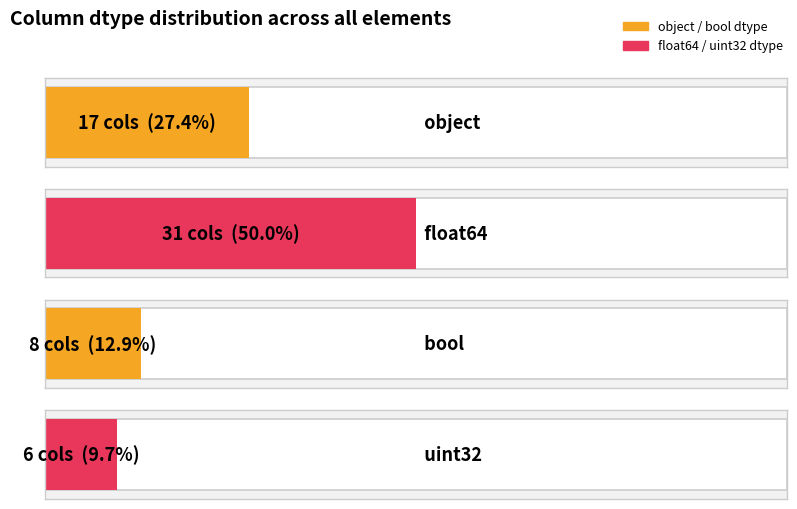

Is it true that the value at object is 17?

True